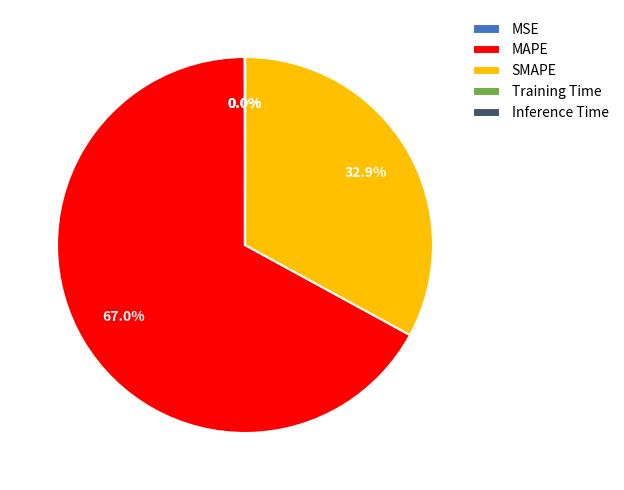

Which category has the biggest portion of the pie?

MAPE